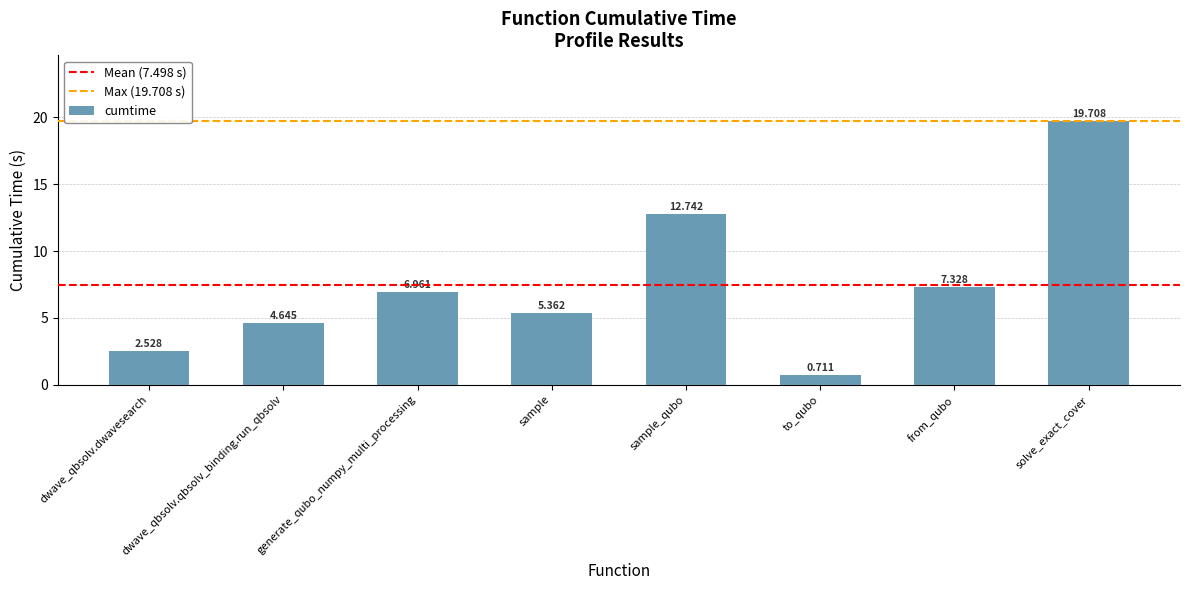

What is the sum of all values?

60.0